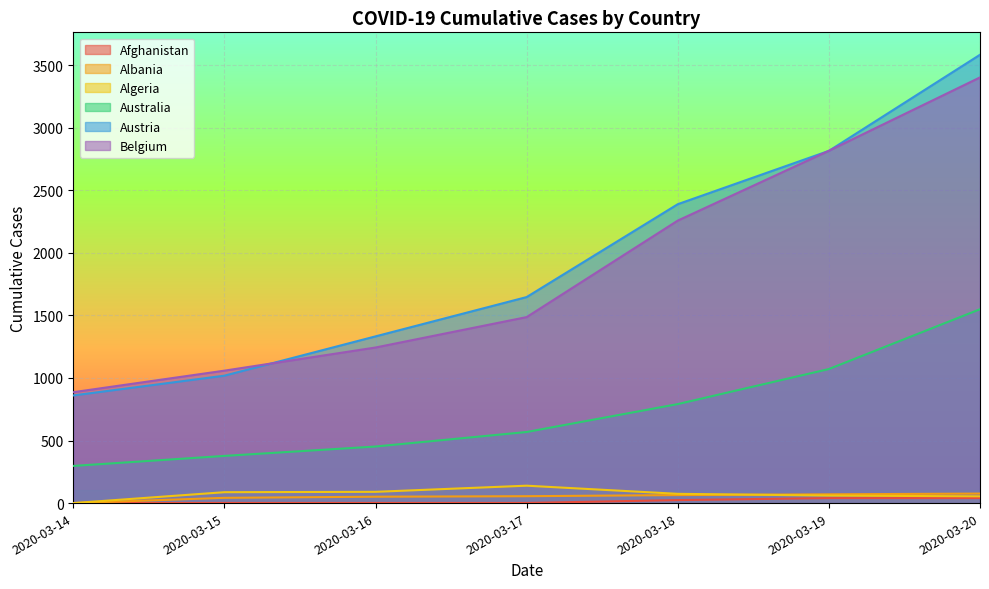

Reading right to left, transcribe all the data shown in this chart.

Afghanistan: 2020-03-20=40	2020-03-19=40	2020-03-18=24	2020-03-17=1	2020-03-16=1	2020-03-15=1	2020-03-14=0
Albania: 2020-03-20=76	2020-03-19=70	2020-03-18=64	2020-03-17=55	2020-03-16=51	2020-03-15=42	2020-03-14=0
Algeria: 2020-03-20=54	2020-03-19=60	2020-03-18=74	2020-03-17=139	2020-03-16=90	2020-03-15=87	2020-03-14=0
Australia: 2020-03-20=1549	2020-03-19=1071	2020-03-18=791	2020-03-17=568	2020-03-16=452	2020-03-15=377	2020-03-14=297
Austria: 2020-03-20=3582	2020-03-19=2814	2020-03-18=2388	2020-03-17=1646	2020-03-16=1332	2020-03-15=1018	2020-03-14=860
Belgium: 2020-03-20=3401	2020-03-19=2815	2020-03-18=2257	2020-03-17=1486	2020-03-16=1243	2020-03-15=1058	2020-03-14=886